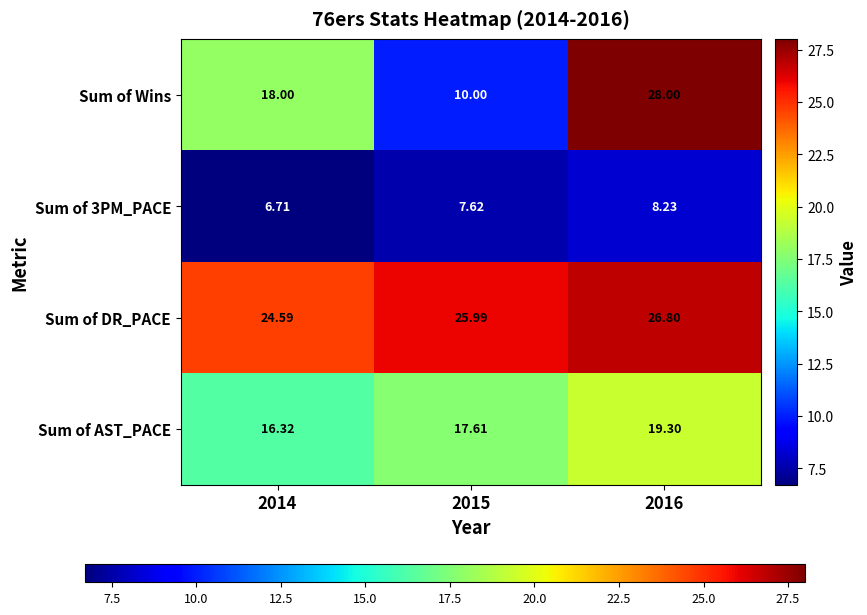

Is the value of Sum of DR_PACE at 2015 greater than the value of Sum of 3PM_PACE at 2015?

Yes